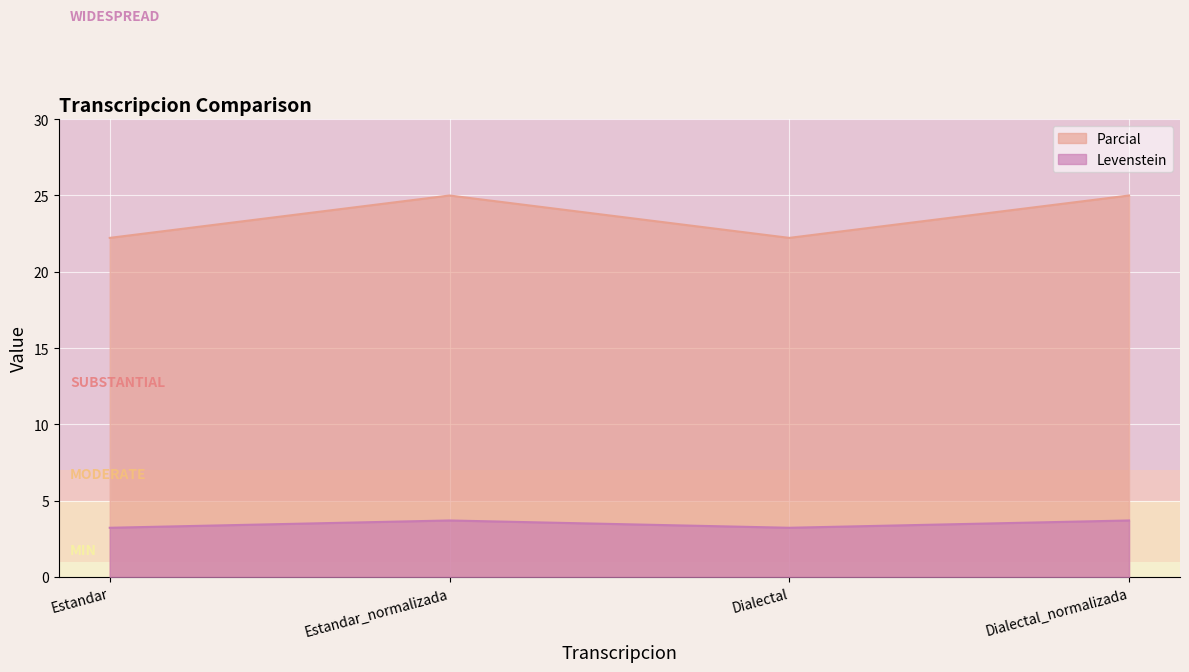

How many lines are shown in the chart?

2